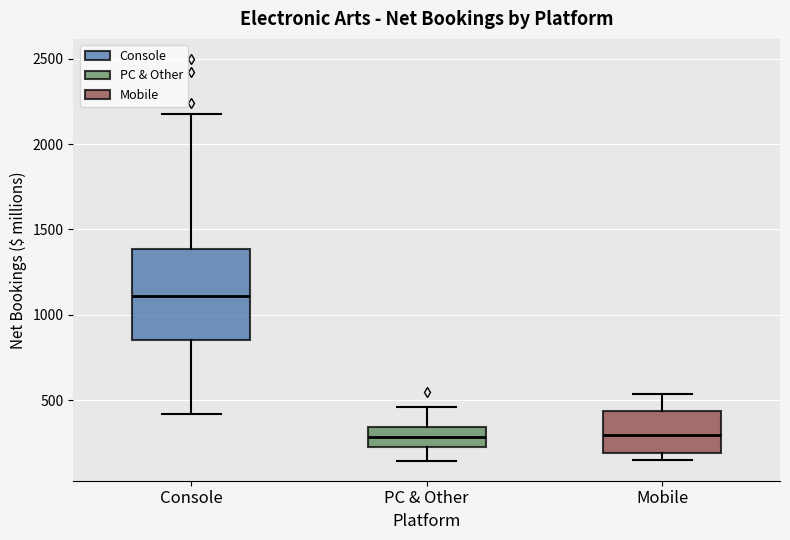

Where is the upper edge of the box for Console on the y-axis? The values are not printed on the chart, so give them approximately, as read against the axis.

1400